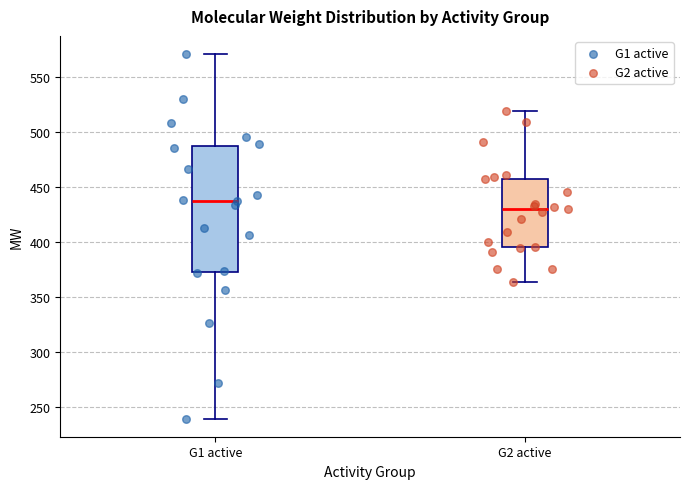

Which box is the tallest, from its lower edge to its upper edge?

G1 active